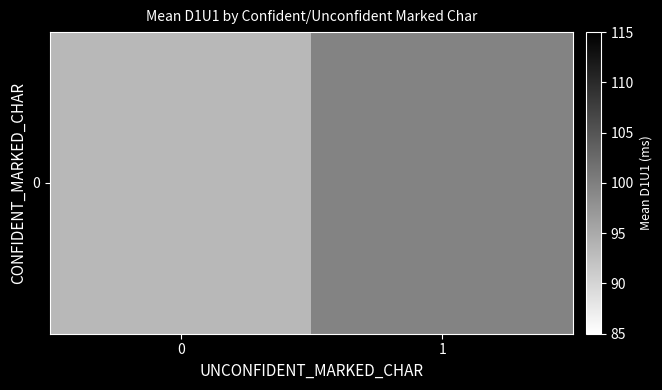

What is the difference between the values at 0 and 1?

6.1